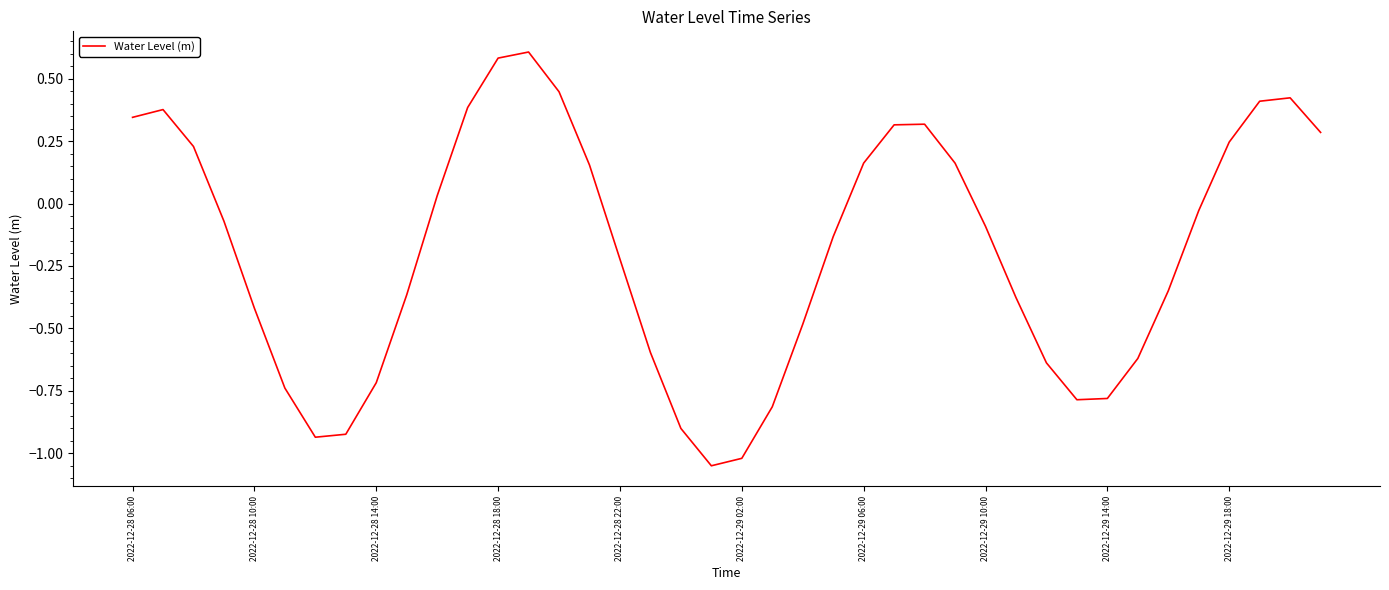

What is the maximum value shown in the chart?

0.6